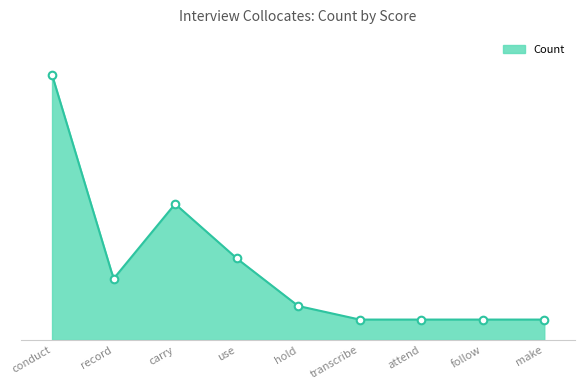

Which has a higher value, carry or use?

carry